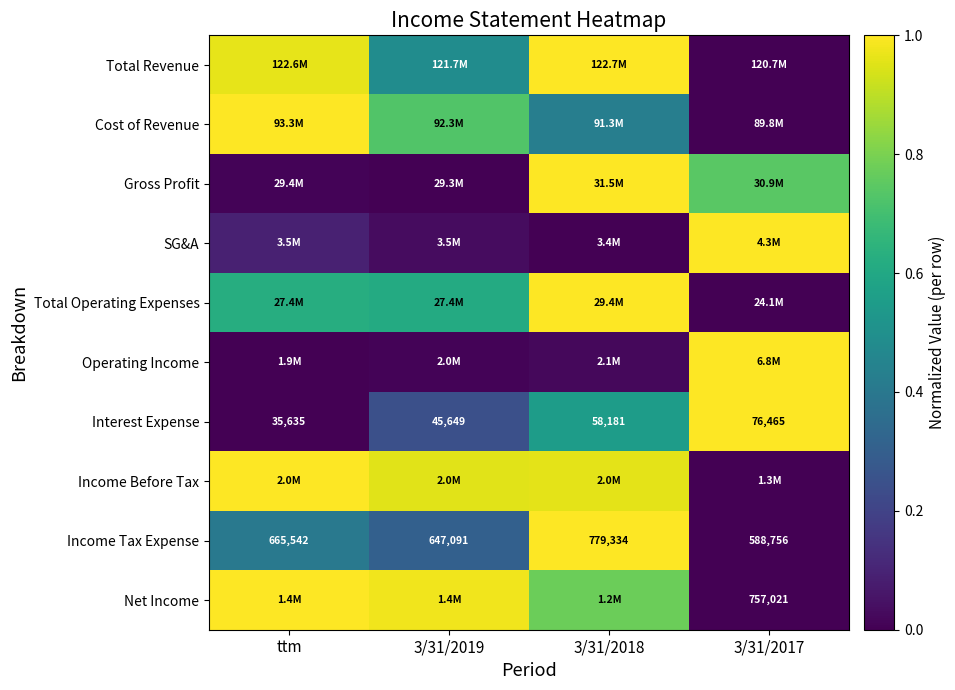

Where is Net Income nearest to the value 0?

3/31/2017